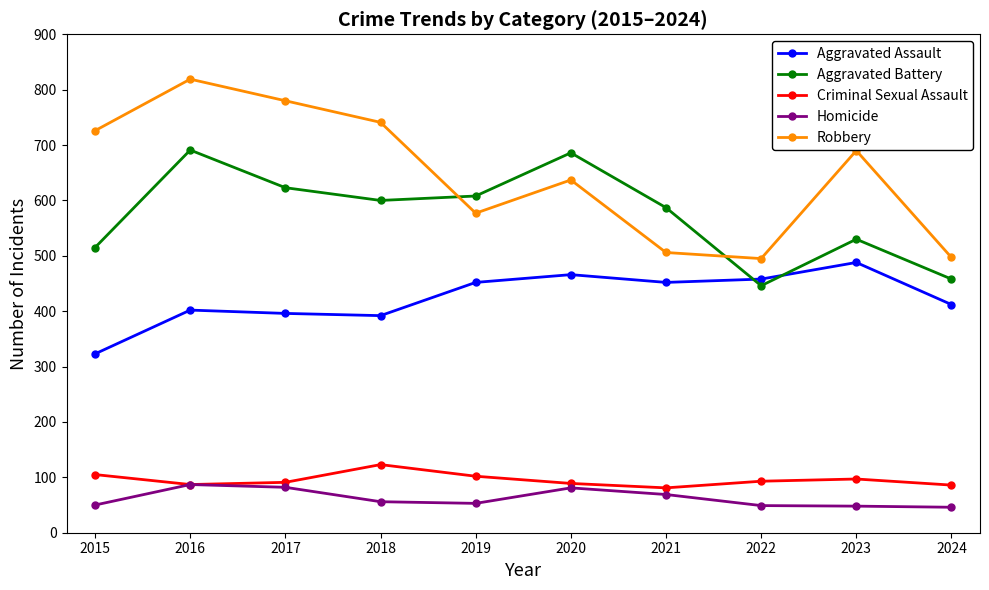

Which series has the largest total across all categories?

Robbery